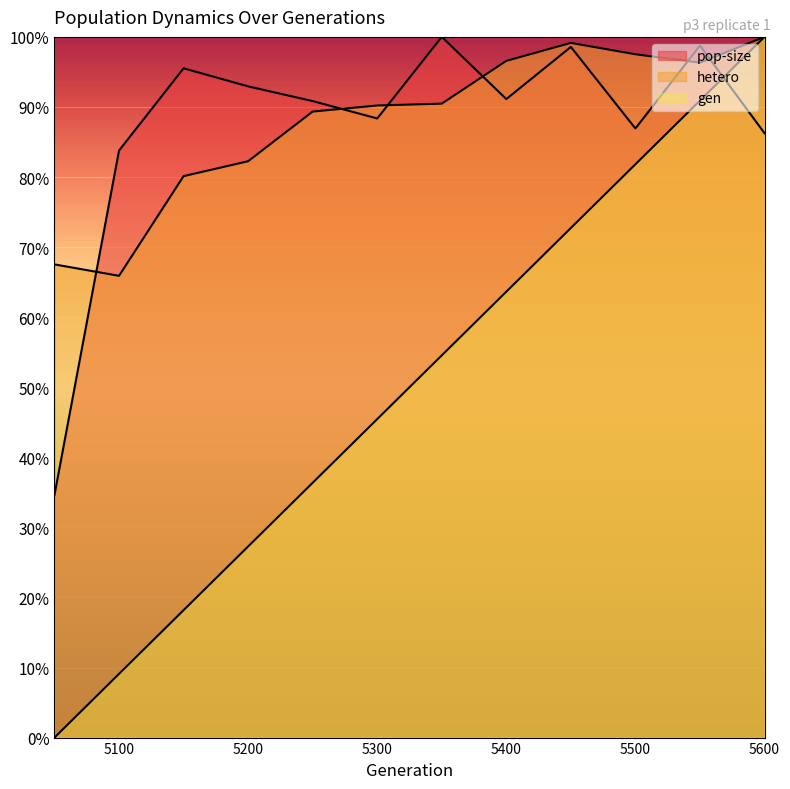

How many values in the hetero series exceed 90?

7